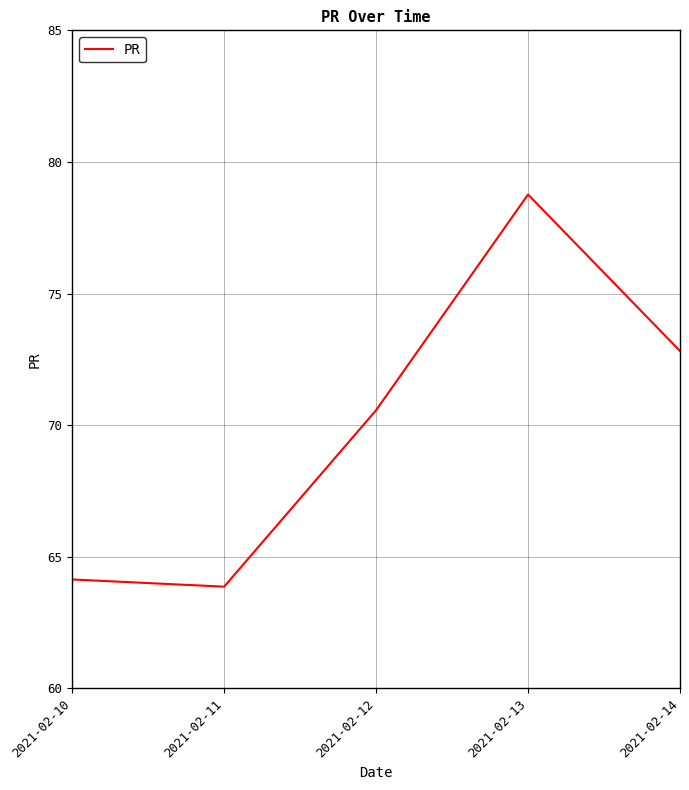

At which category does the data reach its first local peak?

2021-02-13